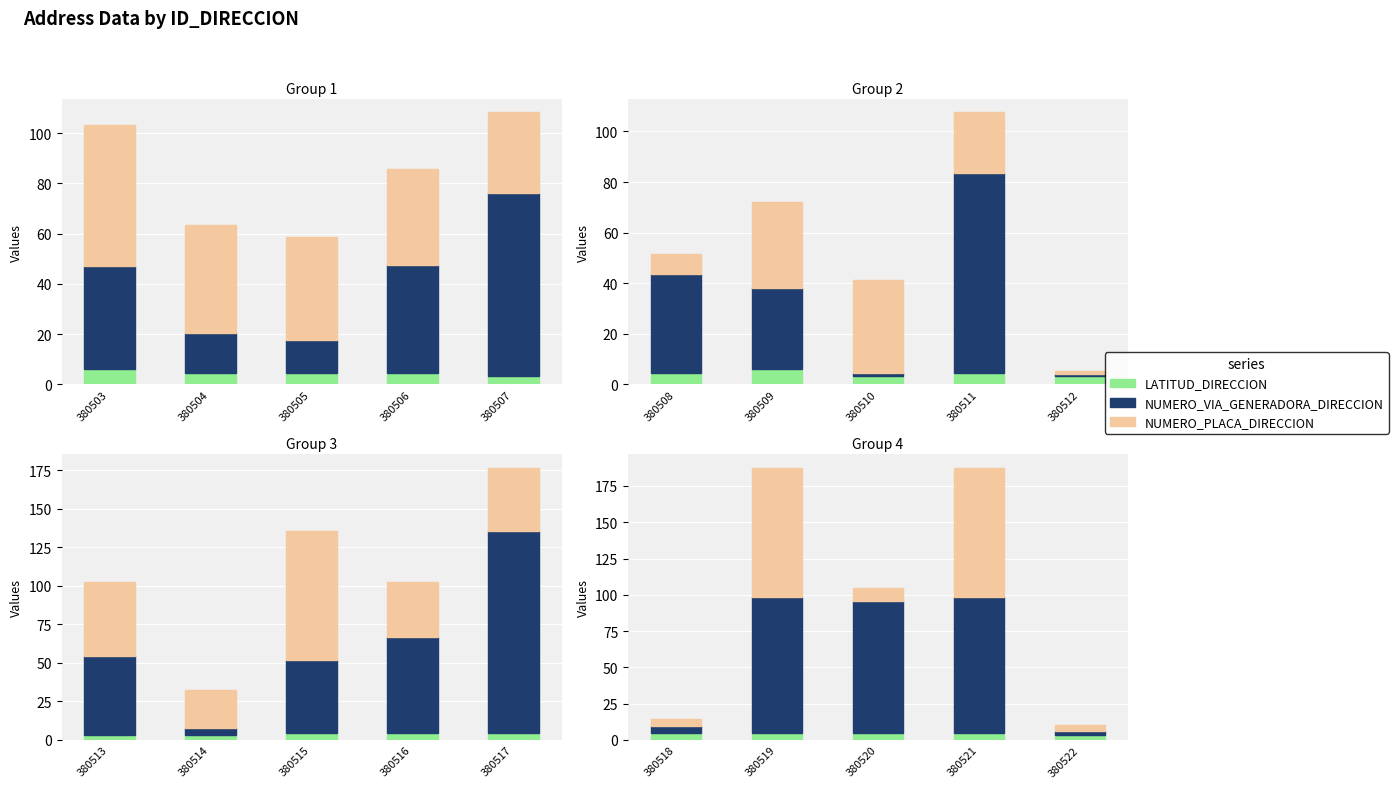

What is the value of the NUMERO_VIA_GENERADORA_DIRECCION bar at the 1st from the left?

5.0